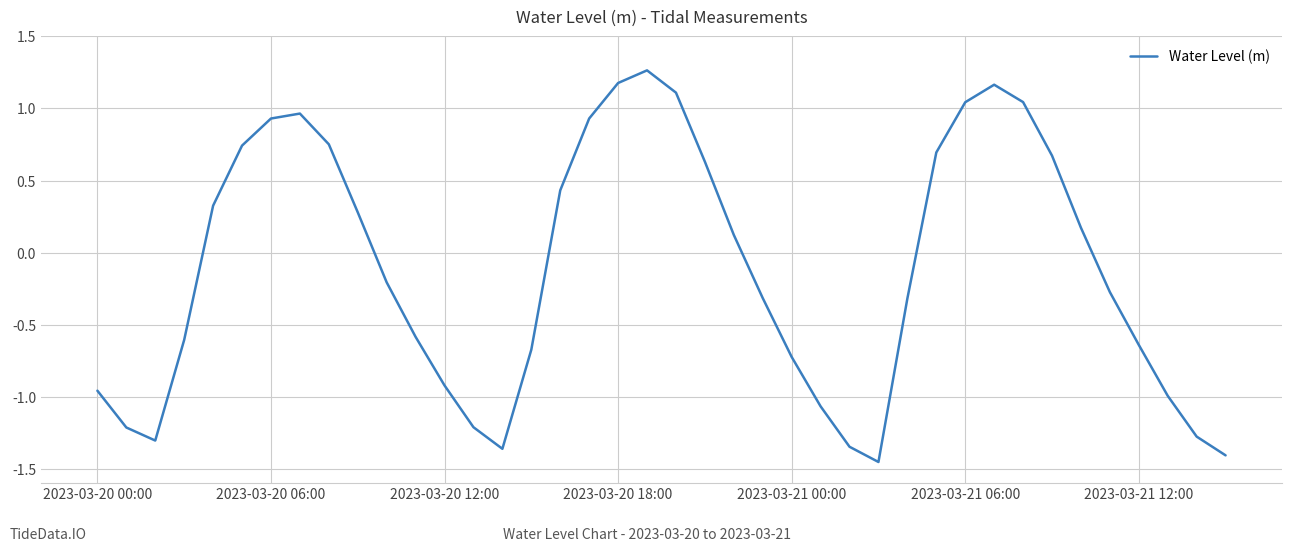

What is the difference between the maximum and minimum values?

2.7